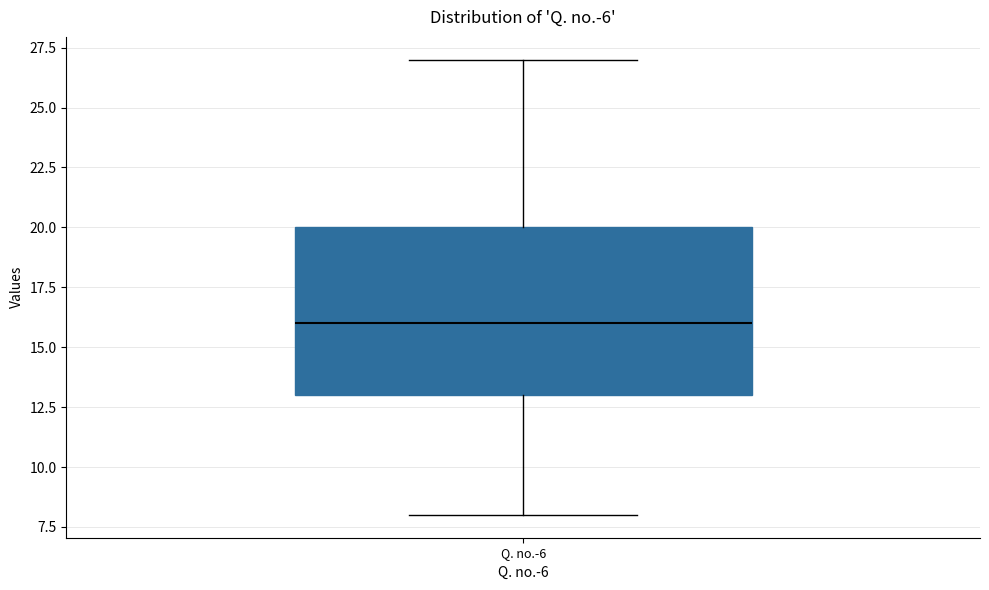

Read this box plot against the y-axis: the position of the median line, the range covered by the box, and the ends of both whiskers. The values are not printed on the chart, so give them approximately, as read against the axis.

median 16, box 13 to 20, whiskers 8 to 27